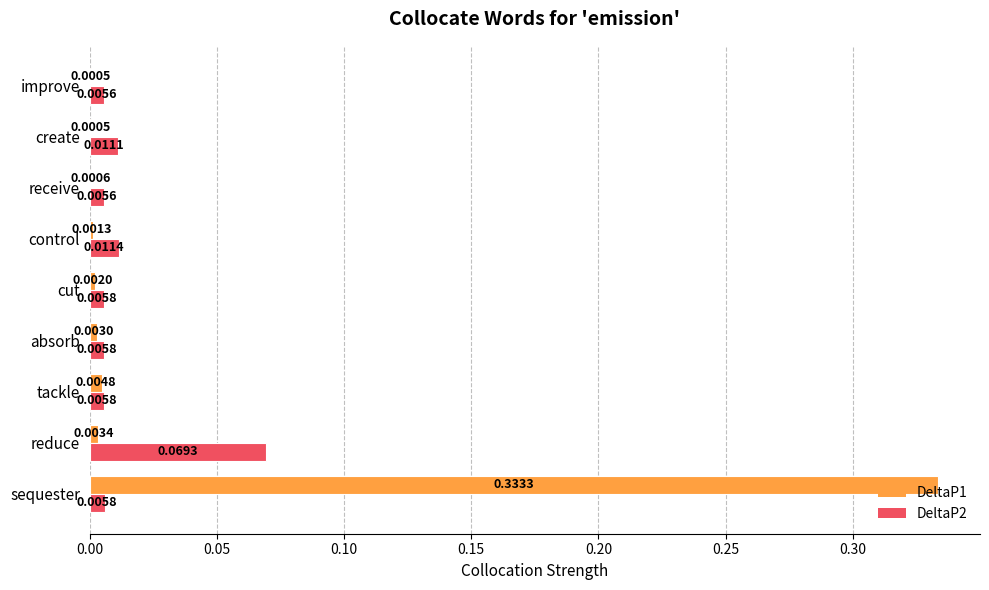

Between reduce and absorb, which series saw the biggest shift?

DeltaP2